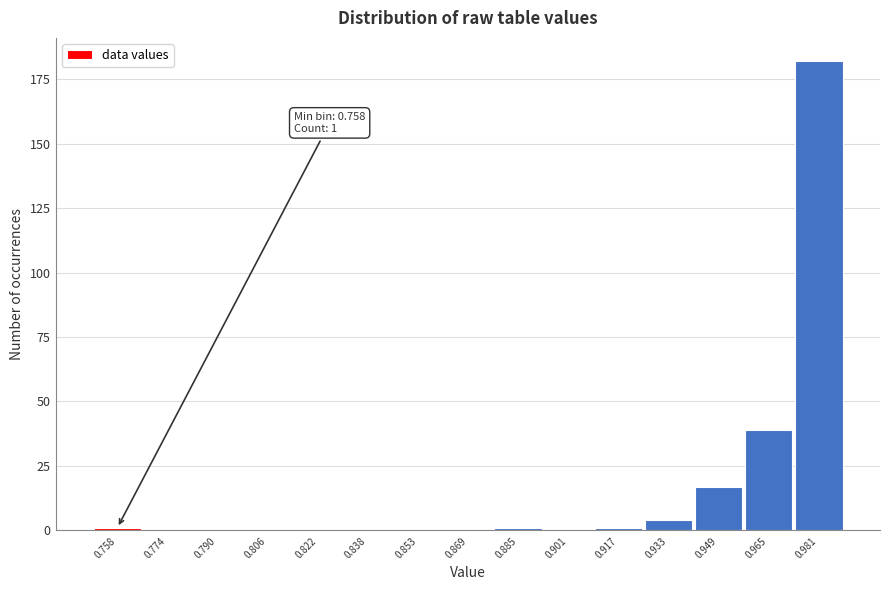

Reading right to left, what are all the values shown in this chart?

0.981=182	0.965=39	0.949=17	0.933=4	0.917=1	0.901=0	0.885=1	0.869=0	0.853=0	0.838=0	0.822=0	0.806=0	0.790=0	0.774=0	0.758=1